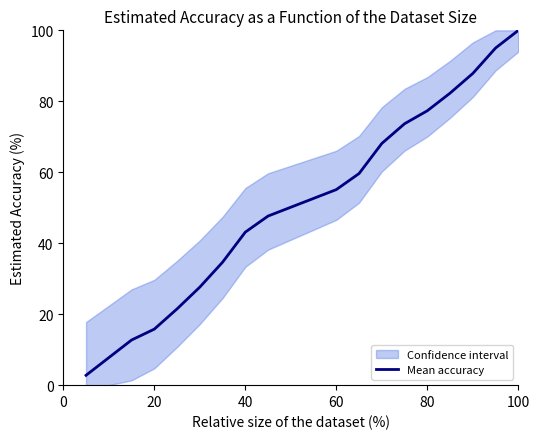

What is the smallest value displayed?

2.8